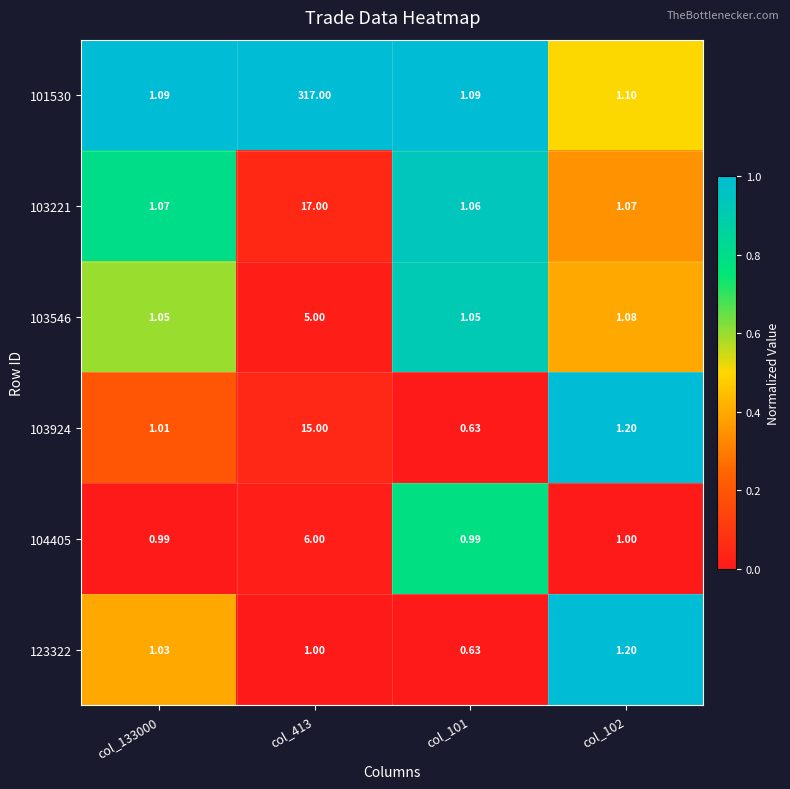

Is the value of 104405 at col_133000 greater than the value of 103924 at col_102?

No